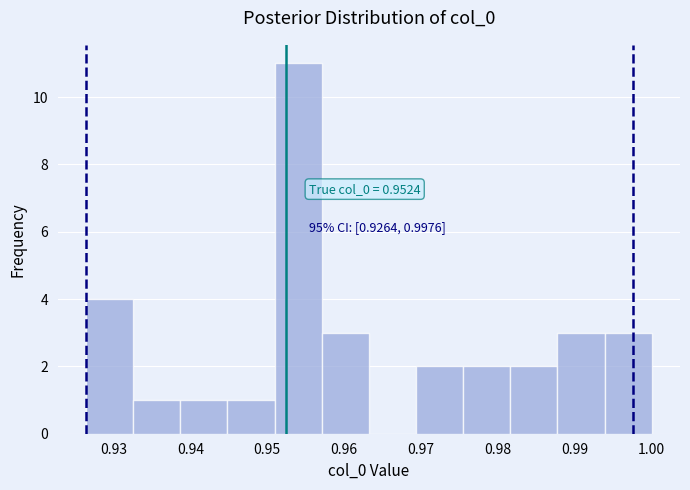

Which range on the x-axis has the tallest bar?

0.951 to 0.957